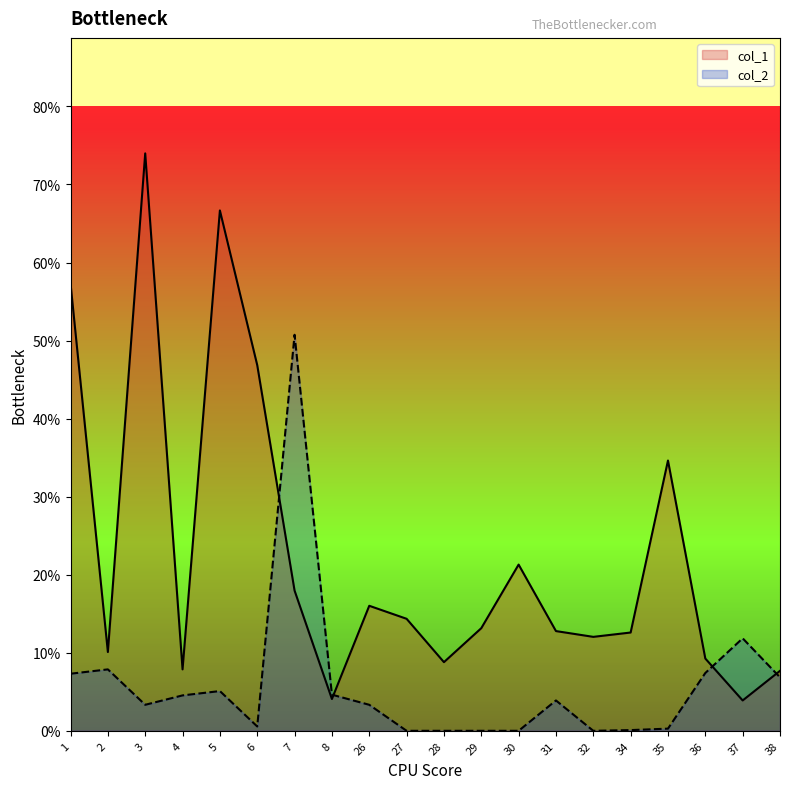

List the series in order of their overall mean, highest first.

col_1, col_2